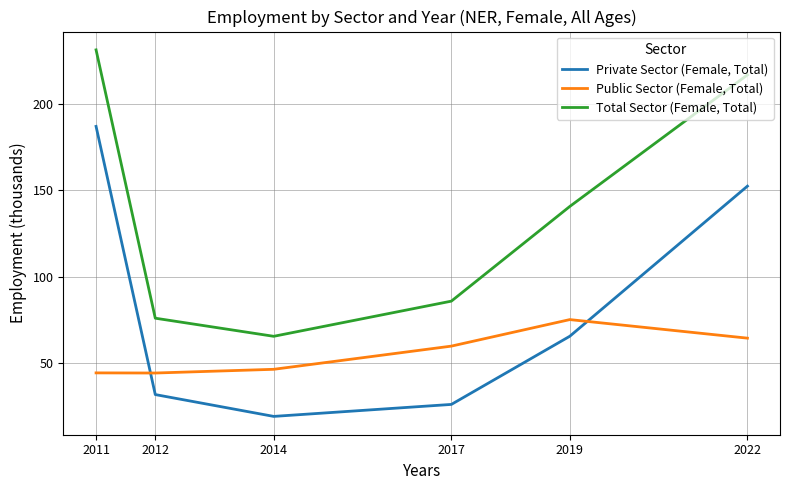

Where do Public Sector (Female, Total) and Private Sector (Female, Total) first cross each other?

2011 and 2012